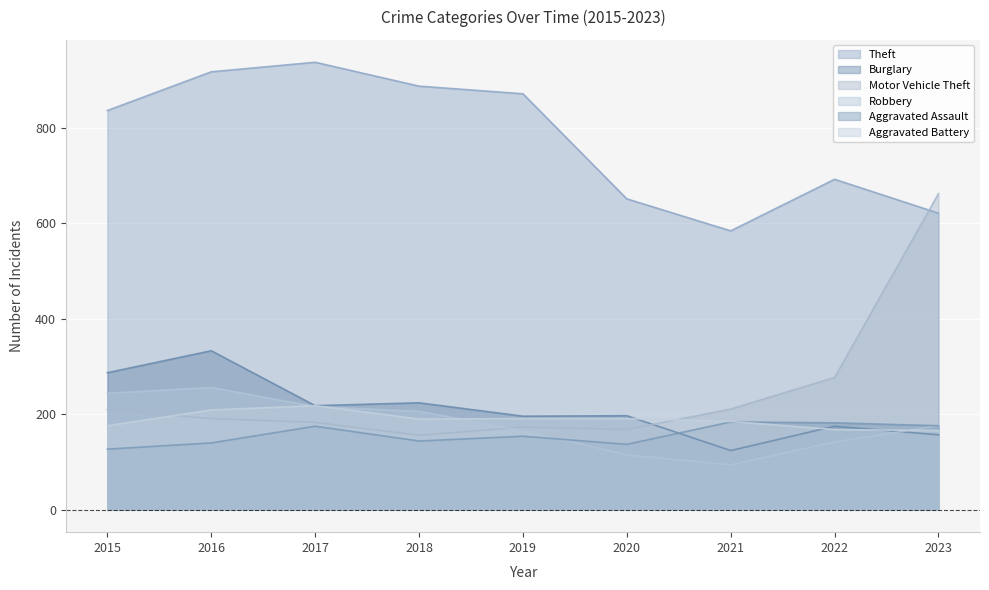

What is the total value across all series at 2021?

1382